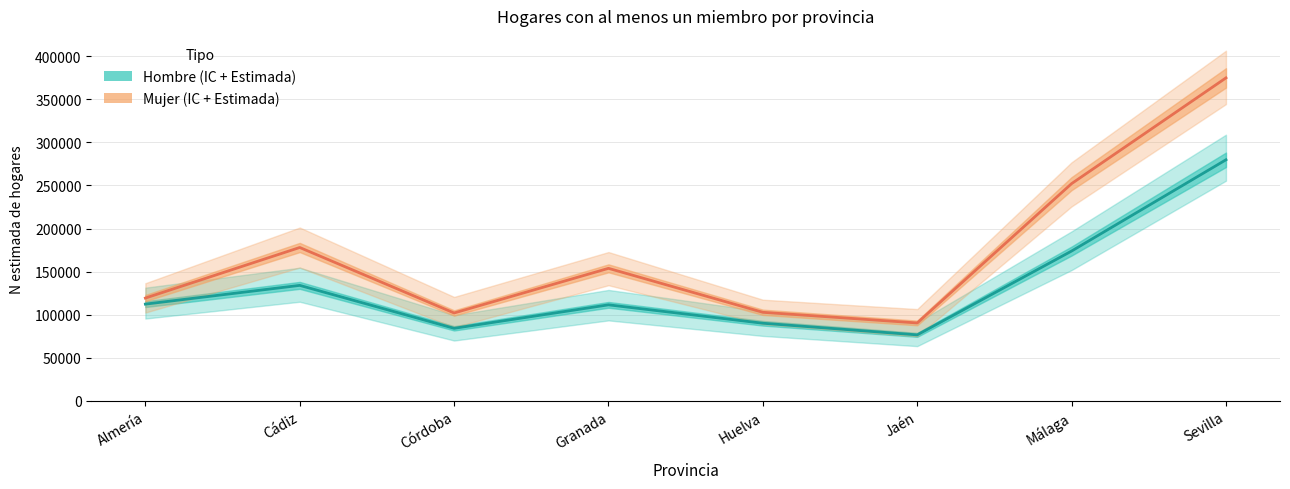

At which category does the chart reach its minimum across all series?

Jaén